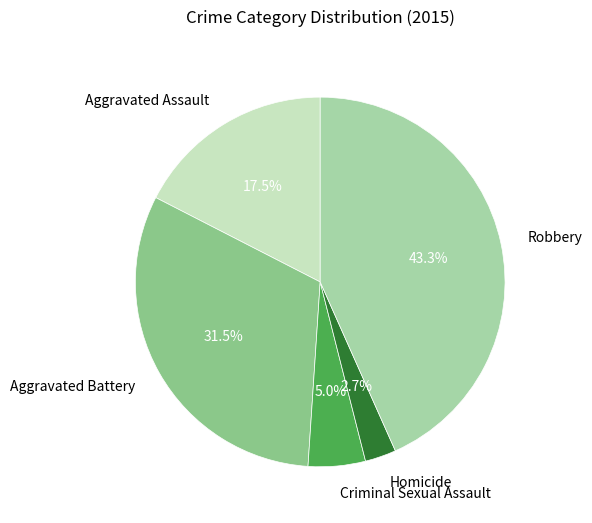

What is the smallest slice in the pie chart?

Homicide